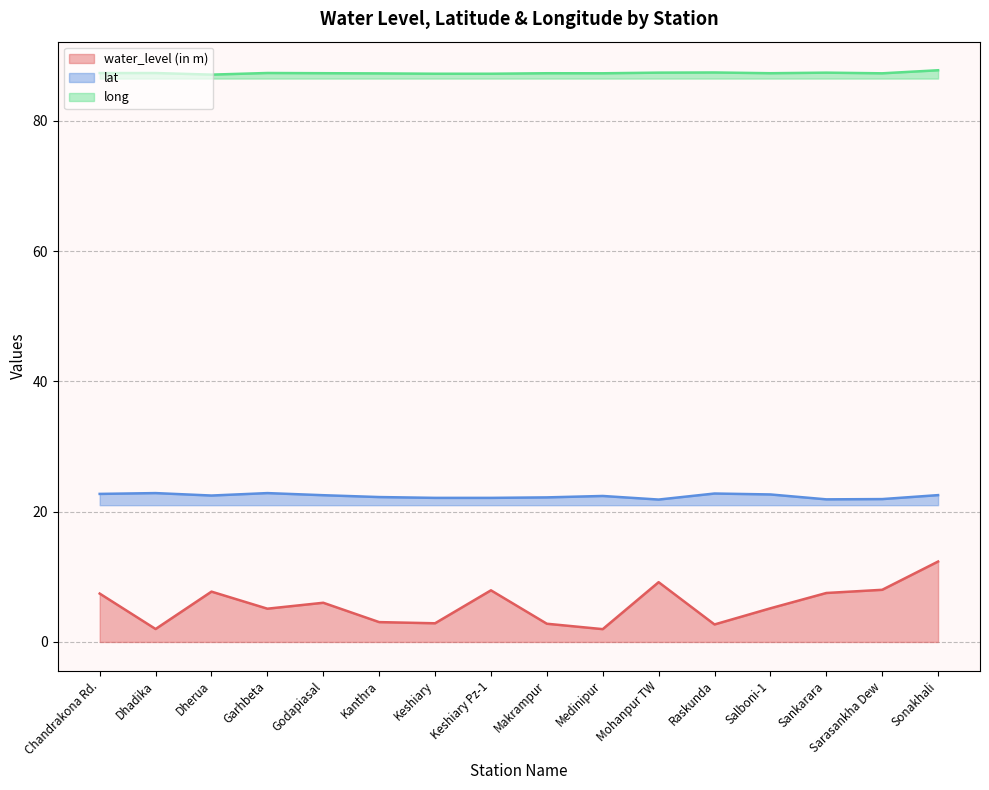

Reading left to right, what are all the values shown in this chart?

water_level (in m): Chandrakona Rd.=7.4	Dhadika=2.0	Dherua=7.7	Garhbeta=5.1	Godapiasal=6.0	Kanthra=3.0	Keshiary=2.9	Keshiary Pz-1=7.9	Makrampur=2.8	Medinipur=2.0	Mohanpur TW=9.2	Raskunda=2.7	Salboni-1=5.2	Sankarara=7.5	Sarasankha Dew=8.0	Sonakhali=12.3
lat: Chandrakona Rd.=22.7	Dhadika=22.9	Dherua=22.5	Garhbeta=22.9	Godapiasal=22.5	Kanthra=22.2	Keshiary=22.1	Keshiary Pz-1=22.1	Makrampur=22.2	Medinipur=22.4	Mohanpur TW=21.9	Raskunda=22.8	Salboni-1=22.6	Sankarara=21.9	Sarasankha Dew=21.9	Sonakhali=22.5
long: Chandrakona Rd.=87.3	Dhadika=87.4	Dherua=87.1	Garhbeta=87.4	Godapiasal=87.3	Kanthra=87.3	Keshiary=87.2	Keshiary Pz-1=87.2	Makrampur=87.3	Medinipur=87.3	Mohanpur TW=87.4	Raskunda=87.4	Salboni-1=87.3	Sankarara=87.4	Sarasankha Dew=87.3	Sonakhali=87.8